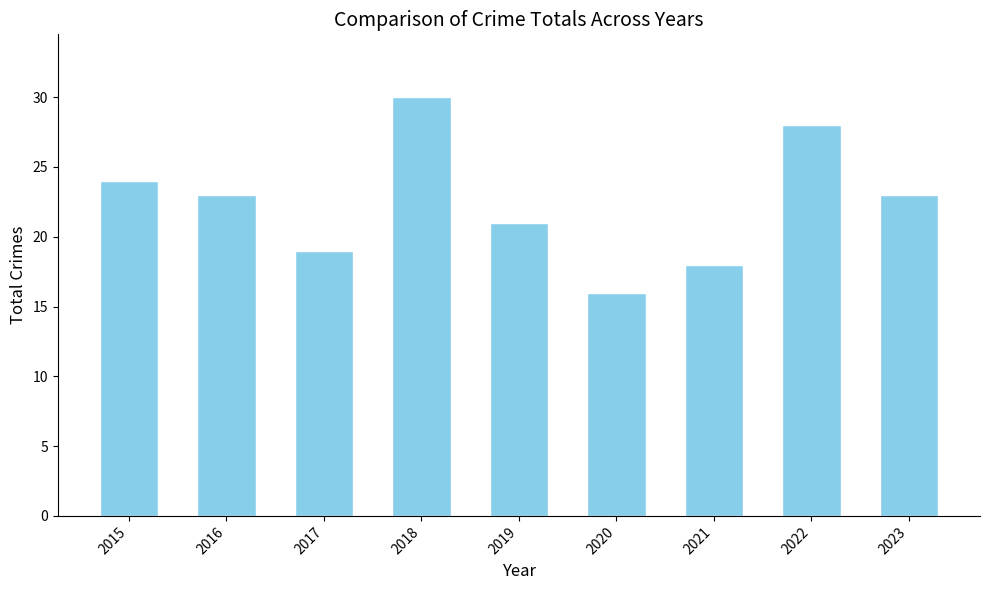

What is the difference between the values at 2015 and 2016?

1